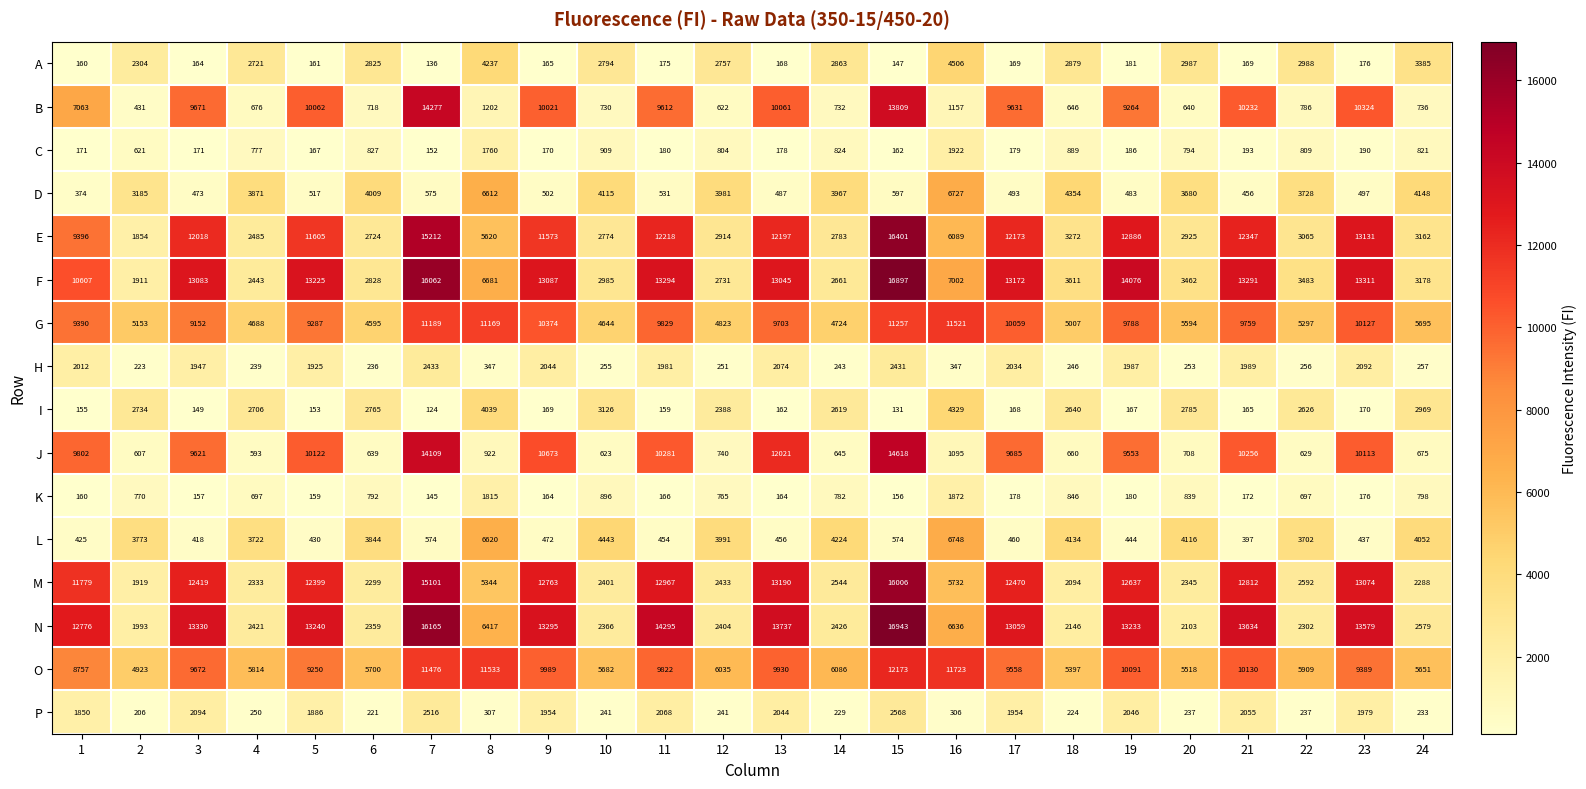

At how many categories does at least one series exceed 12941?

11